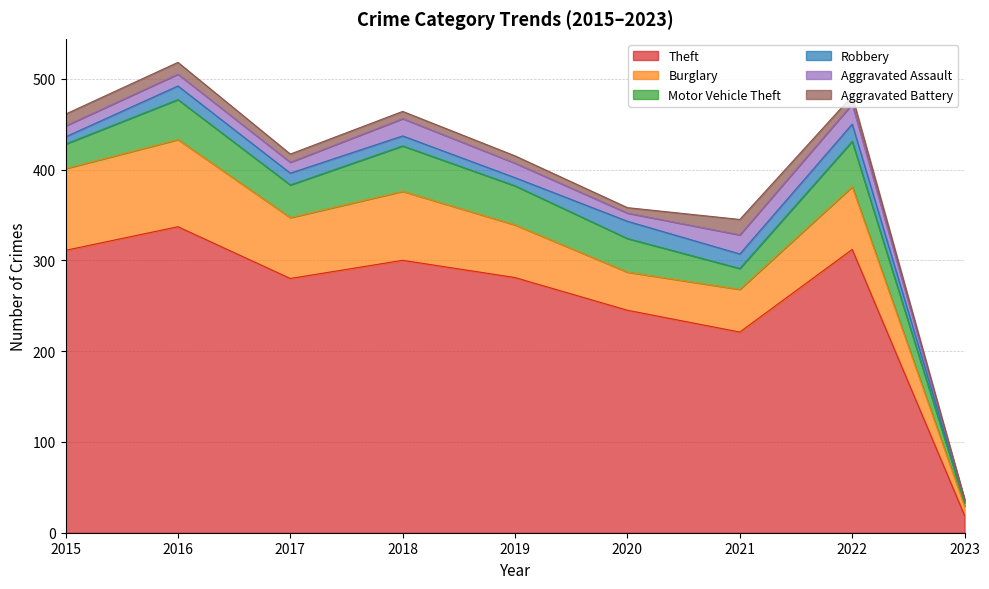

Reading right to left, what are all the values shown in this chart?

Theft: 2023=19	2022=312	2021=221	2020=245	2019=281	2018=300	2017=280	2016=337	2015=311
Burglary: 2023=10	2022=69	2021=47	2020=42	2019=58	2018=76	2017=67	2016=96	2015=90
Motor Vehicle Theft: 2023=4	2022=50	2021=23	2020=37	2019=43	2018=50	2017=36	2016=44	2015=27
Robbery: 2023=3	2022=19	2021=16	2020=19	2019=9	2018=11	2017=13	2016=15	2015=8
Aggravated Assault: 2023=0	2022=22	2021=21	2020=9	2019=16	2018=19	2017=12	2016=13	2015=12
Aggravated Battery: 2023=1	2022=9	2021=17	2020=6	2019=8	2018=8	2017=9	2016=13	2015=13